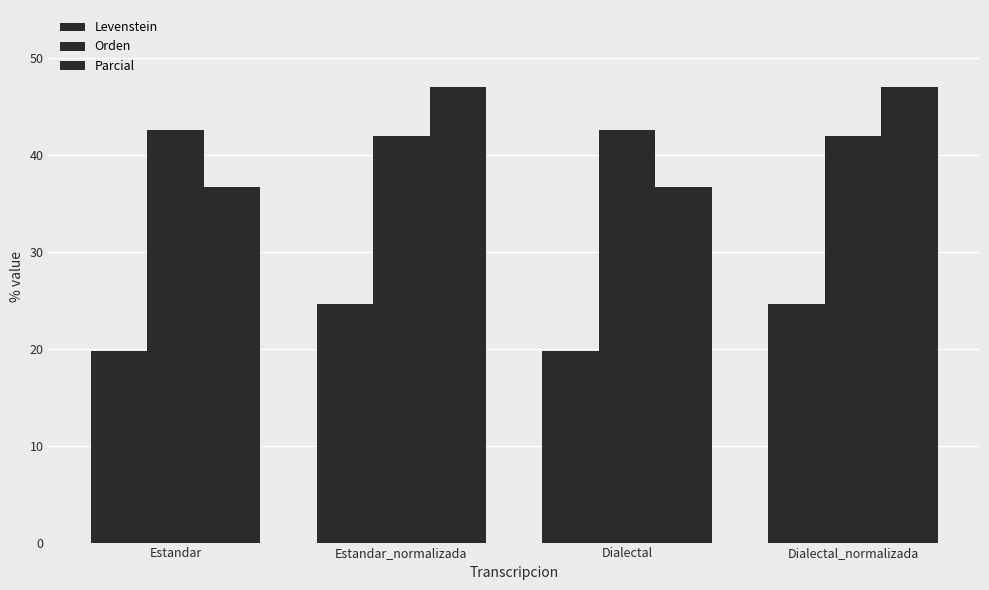

How many data points in Levenstein are above 24?

2